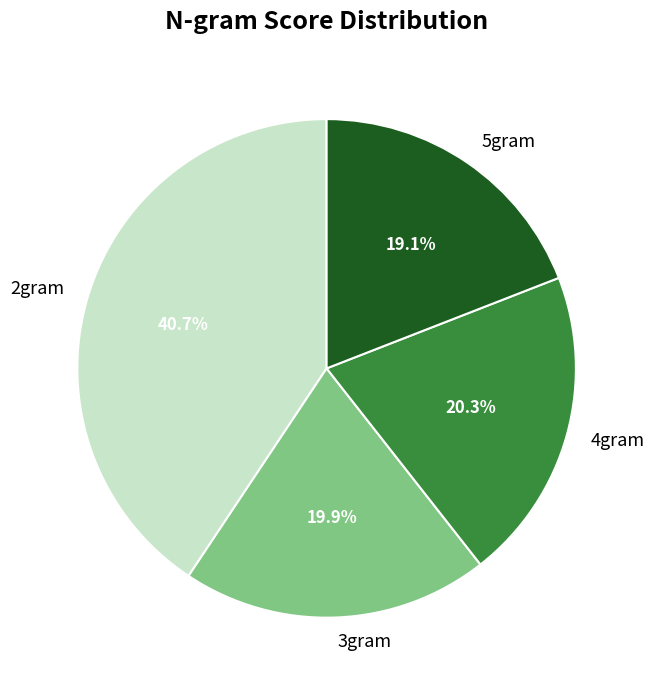

Which category has the biggest portion of the pie?

2gram